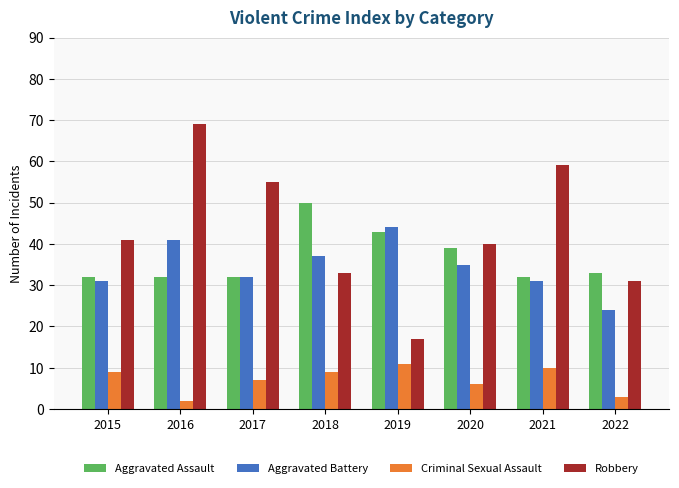

Which series changed the most between 2015 and 2016?

Robbery